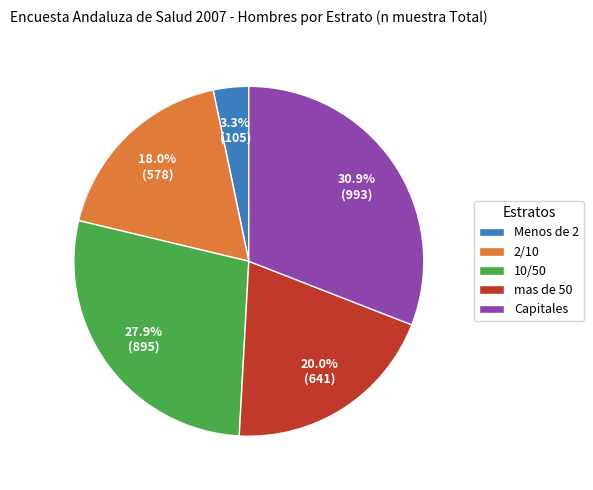

Which slice is the largest?

Capitales